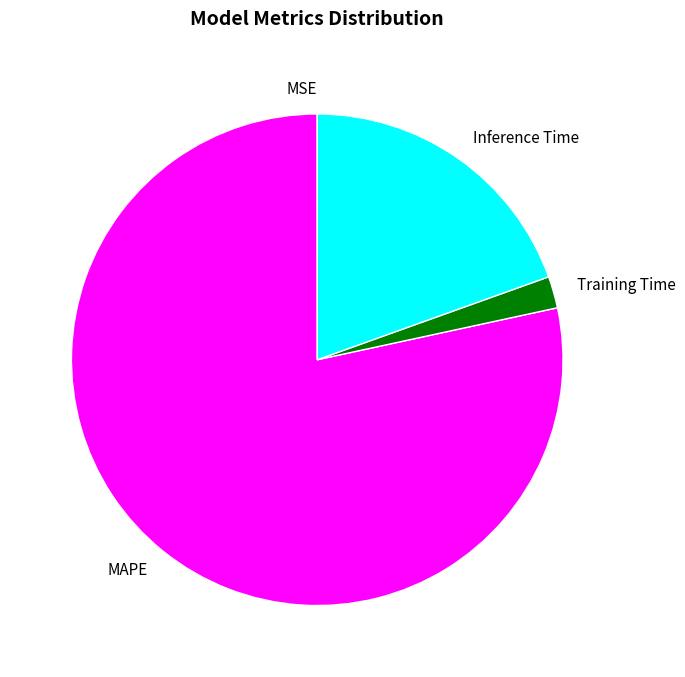

Does MAPE represent more than half of the total?

Yes